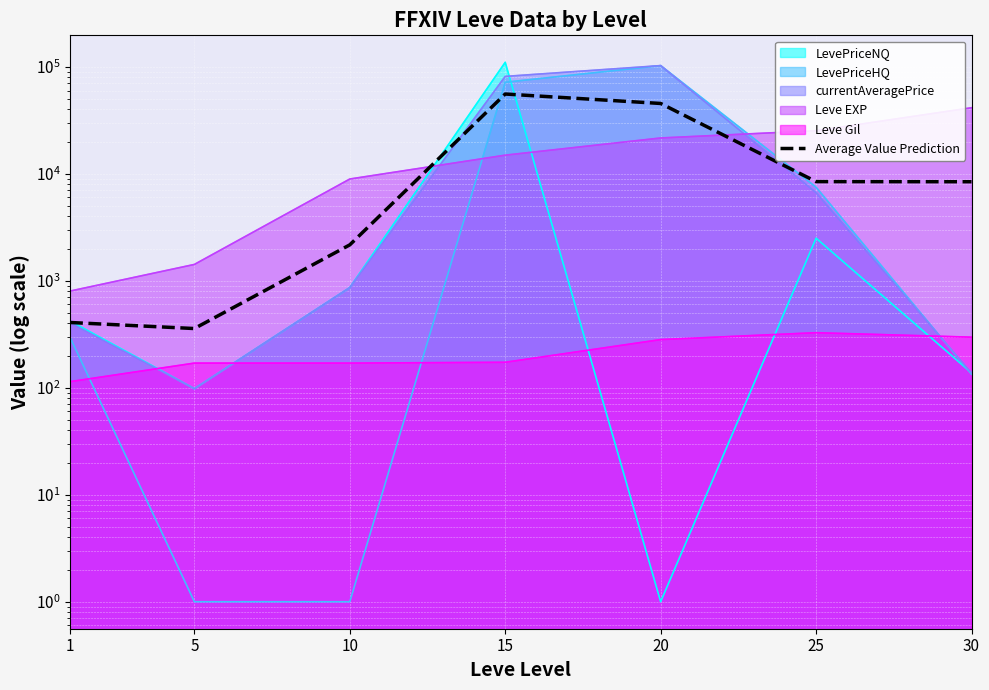

What is the difference between the maximum and minimum values?

55262.8